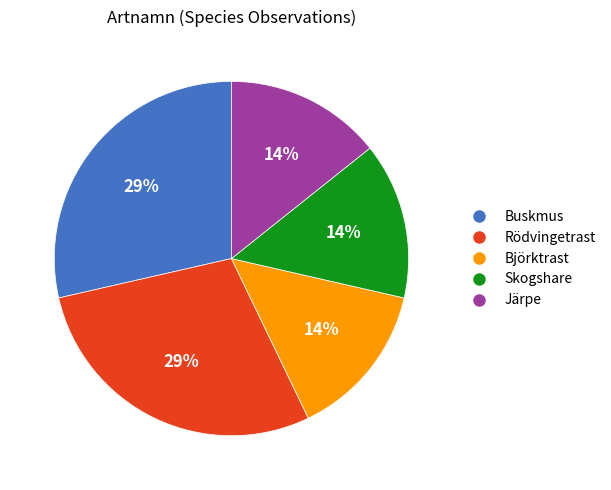

To the nearest percent, what percentage of the pie is Järpe?

14%